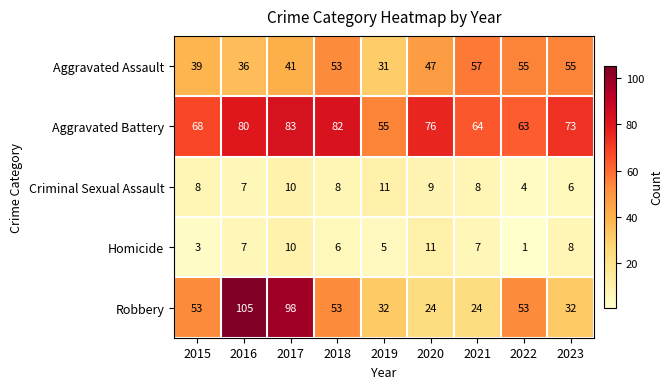

At which category is the sum across all series the highest?

2017